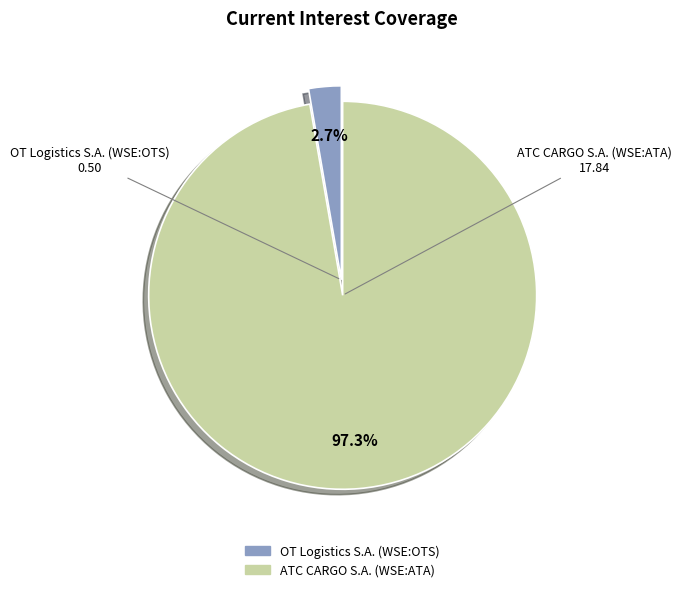

To the nearest percent, what percentage of the pie is ATC CARGO S.A. (WSE:ATA)?

97%